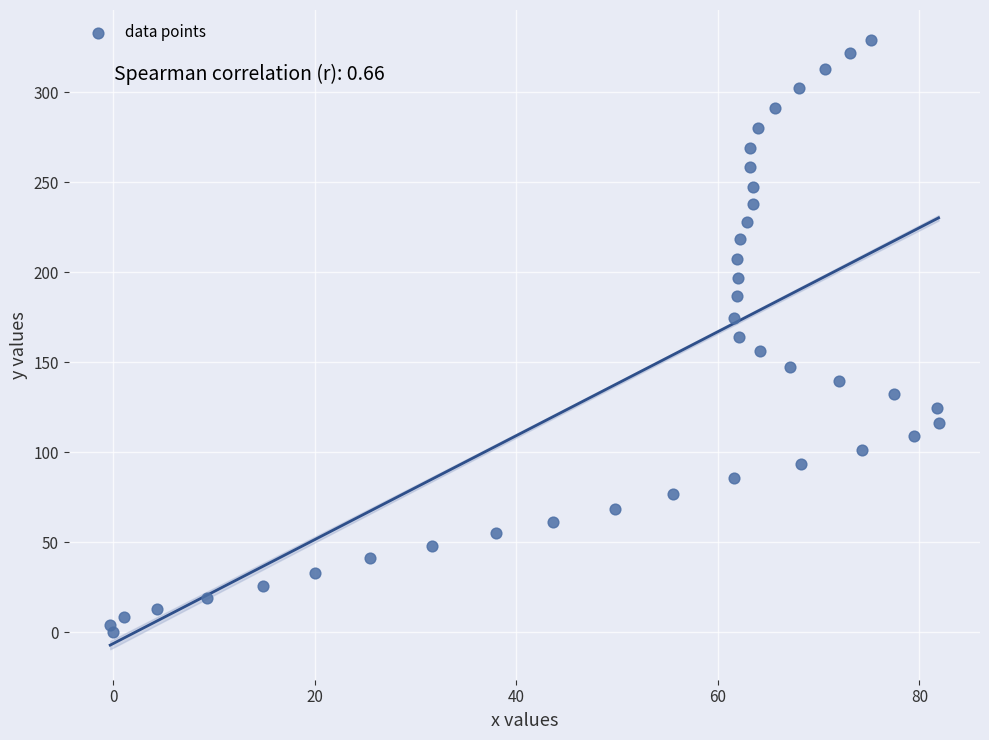

What is the range of Y values (max minus min)?

328.8